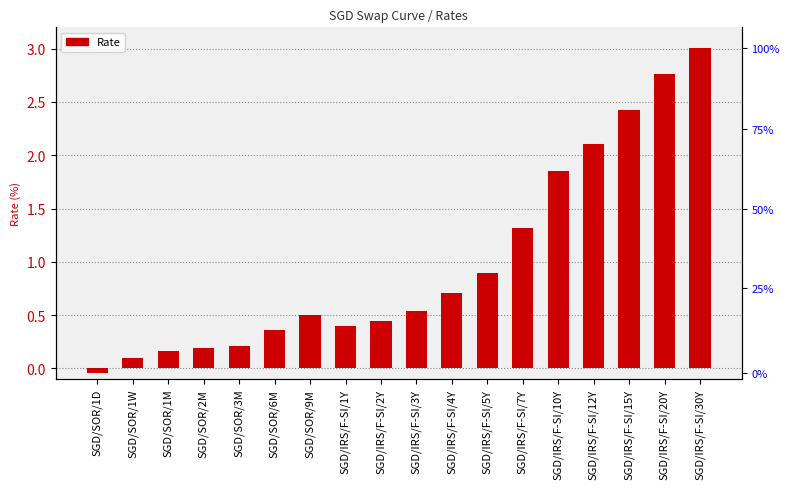

Does the chart contain any negative values?

Yes